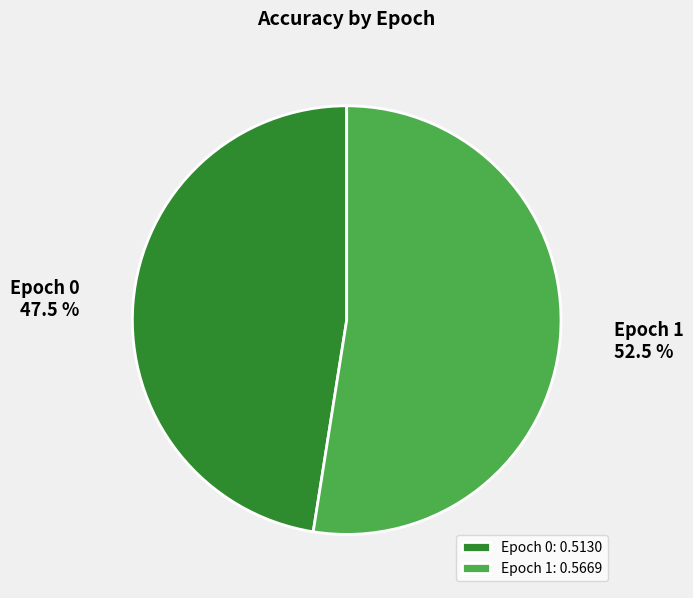

Between Epoch 1 and Epoch 0, which is larger?

Epoch 1